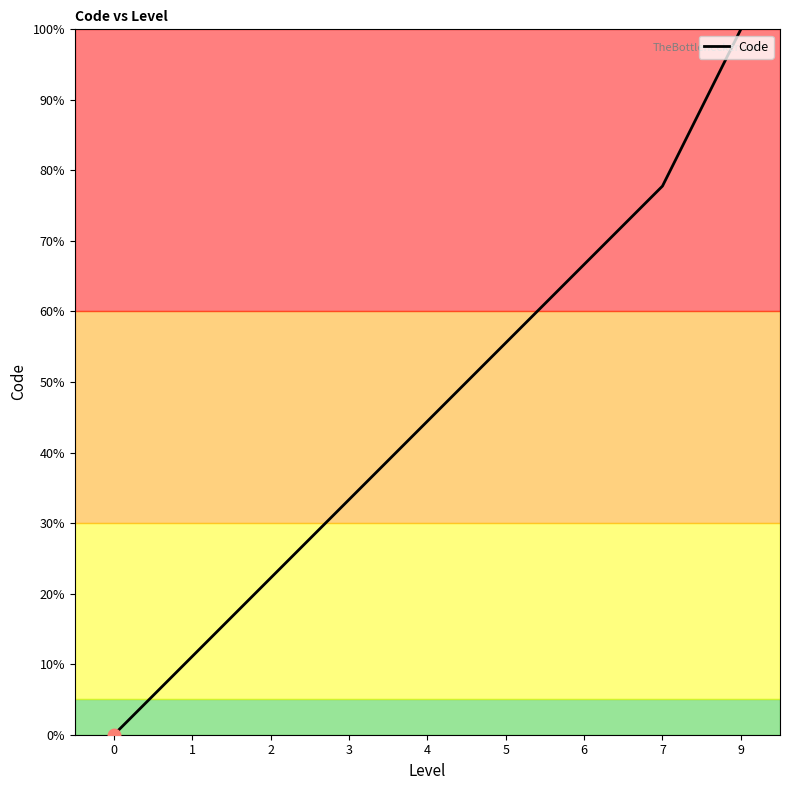

Where does the data first go above 44?

4